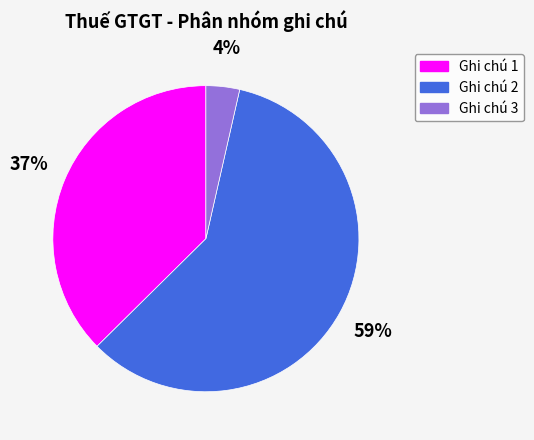

Is there any slice that represents more than half of the pie?

Yes